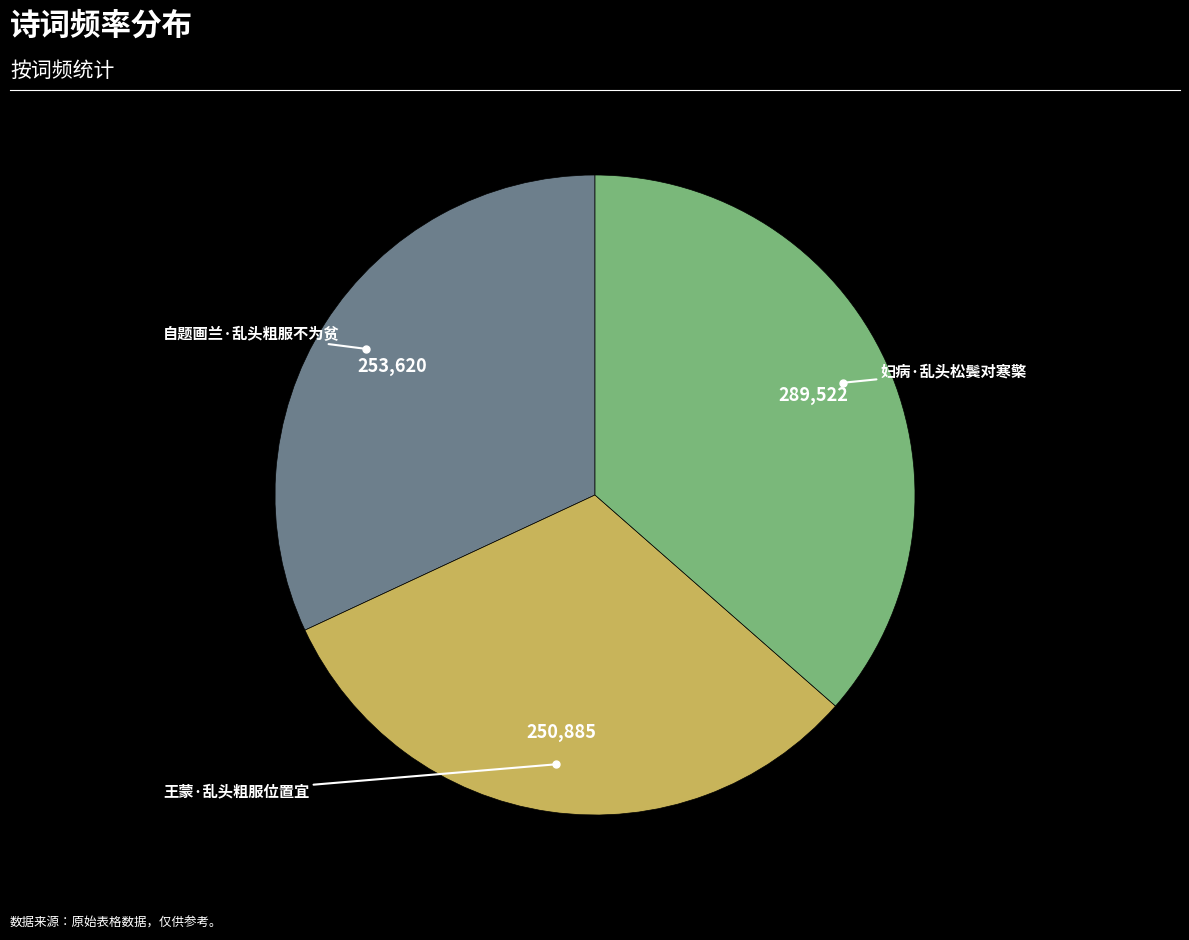

How many segments does this pie chart have?

3